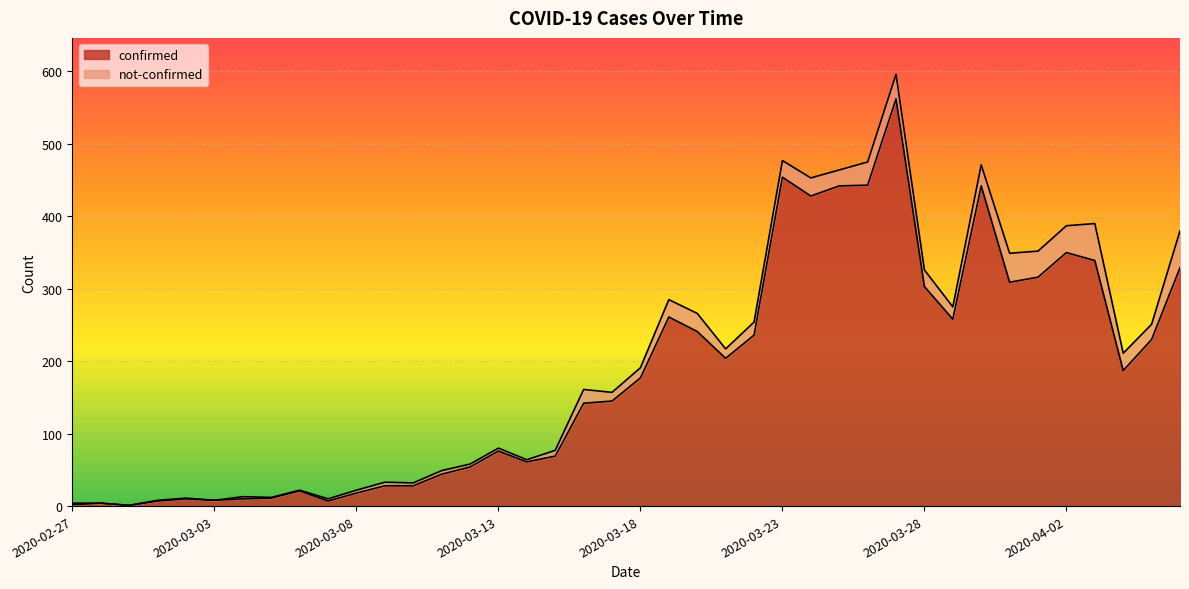

Which label corresponds to the largest value in the chart?

2020-03-27